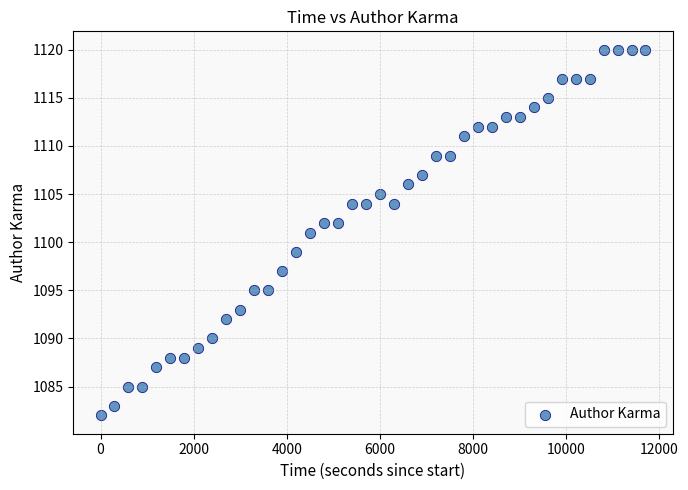

What is the range of Y values (max minus min)?

38